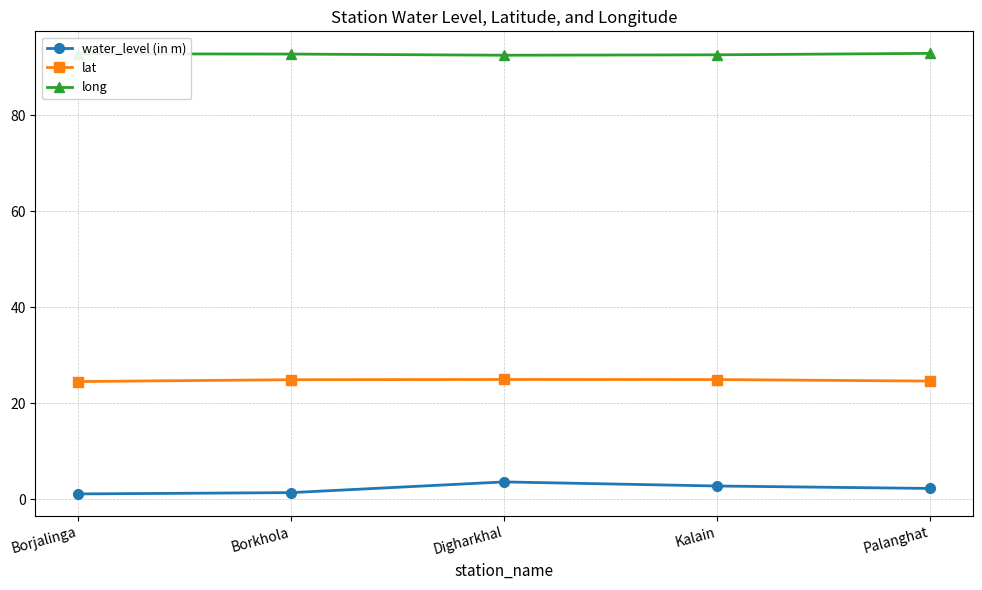

What is the spread (max minus min) of values at Digharkhal?

88.8